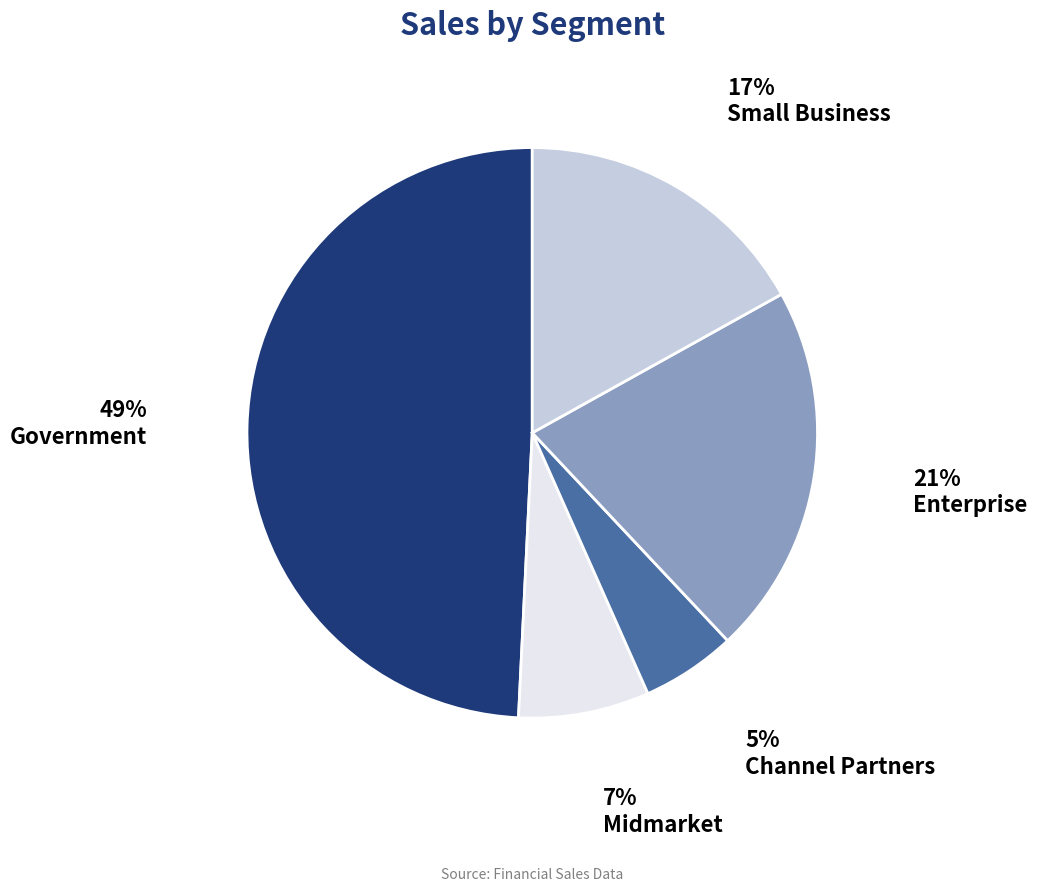

Is it true that Enterprise is 21% of the pie?

True